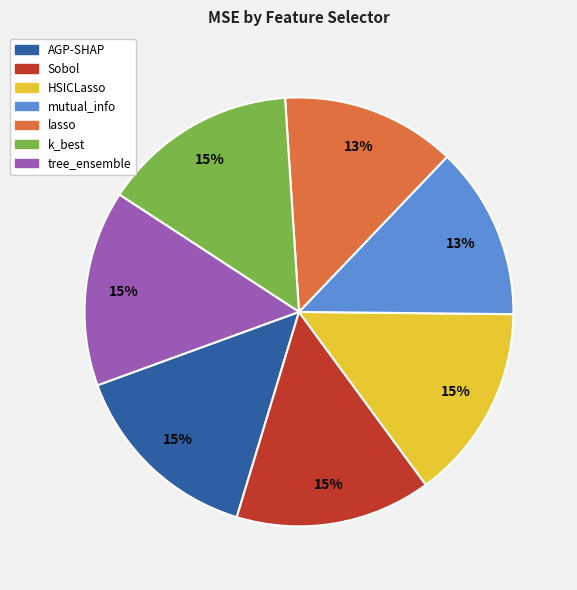

To the nearest percent, what is the difference between the AGP-SHAP and lasso slice percentages?

2%